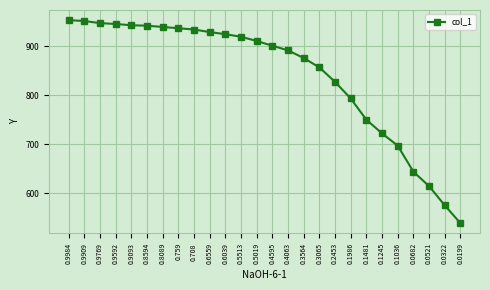

What is the change in value from 0.9769 to 0.8089?

-7.8